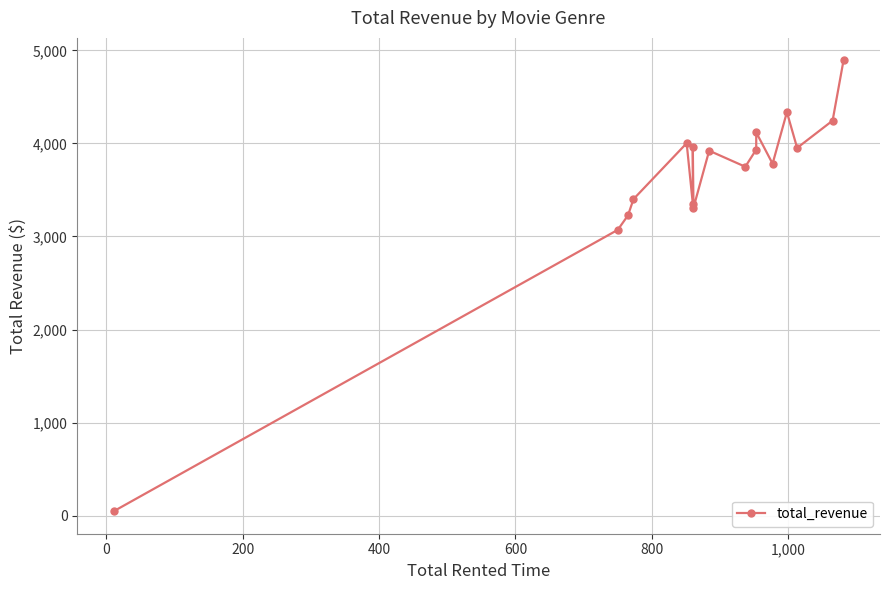

True or false: the data has more than 2 interior local peaks.

True